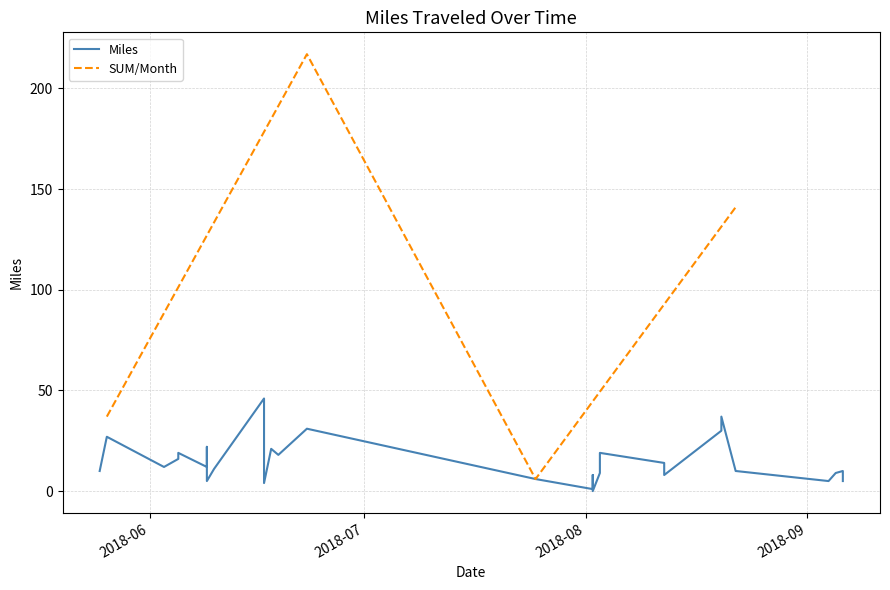

Rank the categories by value from highest to lowest.

2018-06-17, 2018-08-20, 2018-06-23, 2018-08-20, 2018-05-26, 2018-06-09, 2018-06-18, 2018-06-05, 2018-08-03, 2018-06-19, 2018-06-05, 2018-08-12, 2018-06-03, 2018-06-09, 2018-06-10, 2018-05-25, 2018-08-22, 2018-09-06, 2018-08-03, 2018-09-05, 2018-08-02, 2018-08-12, 2018-07-25, 2018-06-09, 2018-08-02, 2018-09-04, 2018-09-06, 2018-06-17, 2018-08-02, 2018-08-02, 2018-08-02